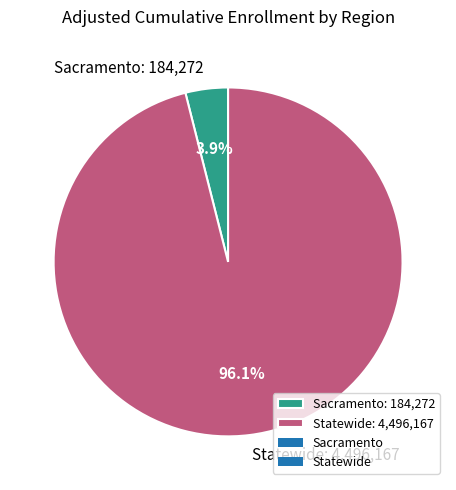

Is there any slice that represents more than half of the pie?

Yes